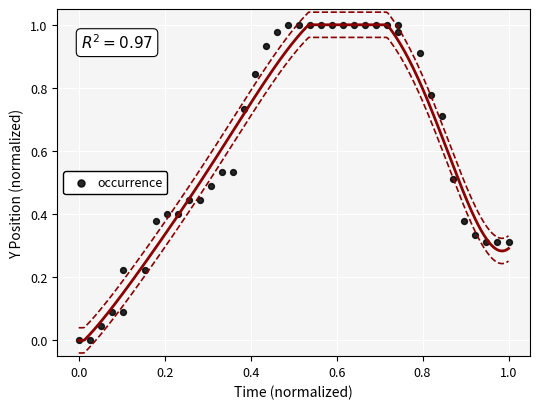

Count the number of points in this scatter plot.

40